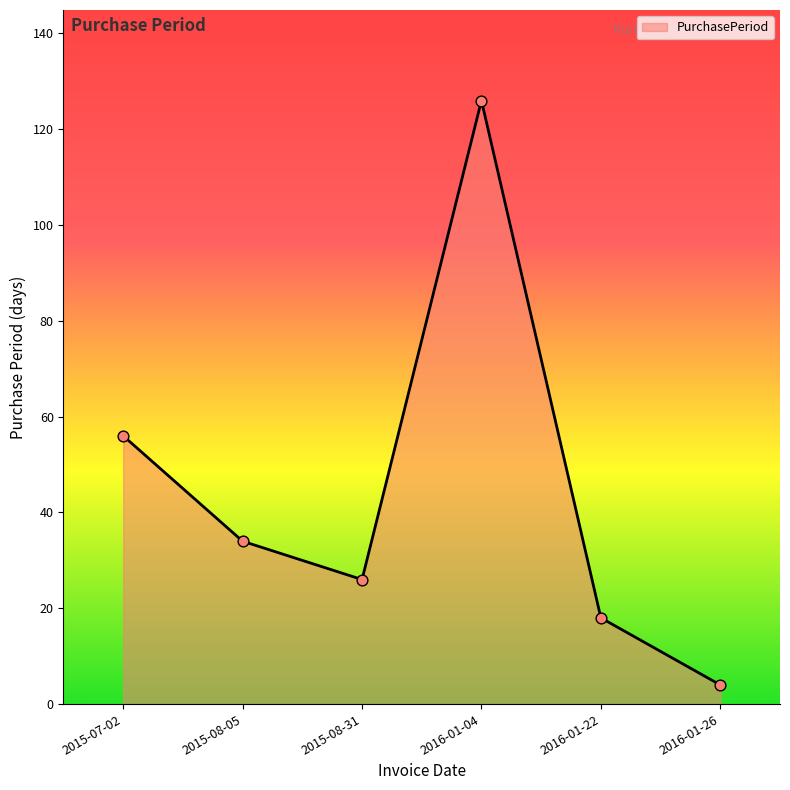

Approximately how many times larger is the value at 2015-08-05 compared to 2016-01-26?

8.5